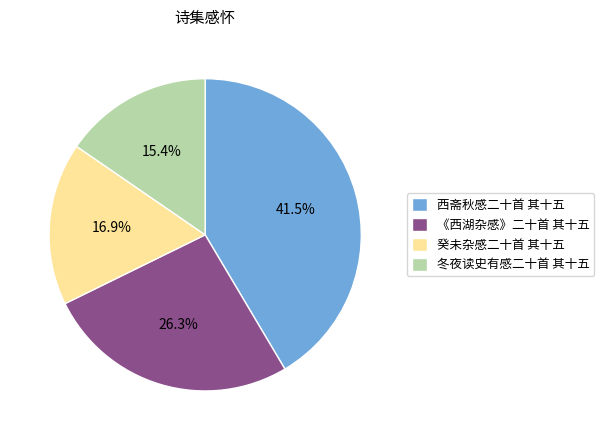

To the nearest percent, what is the difference between the 西斋秋感二十首 其十五 and 冬夜读史有感二十首 其十五 slice percentages?

26%